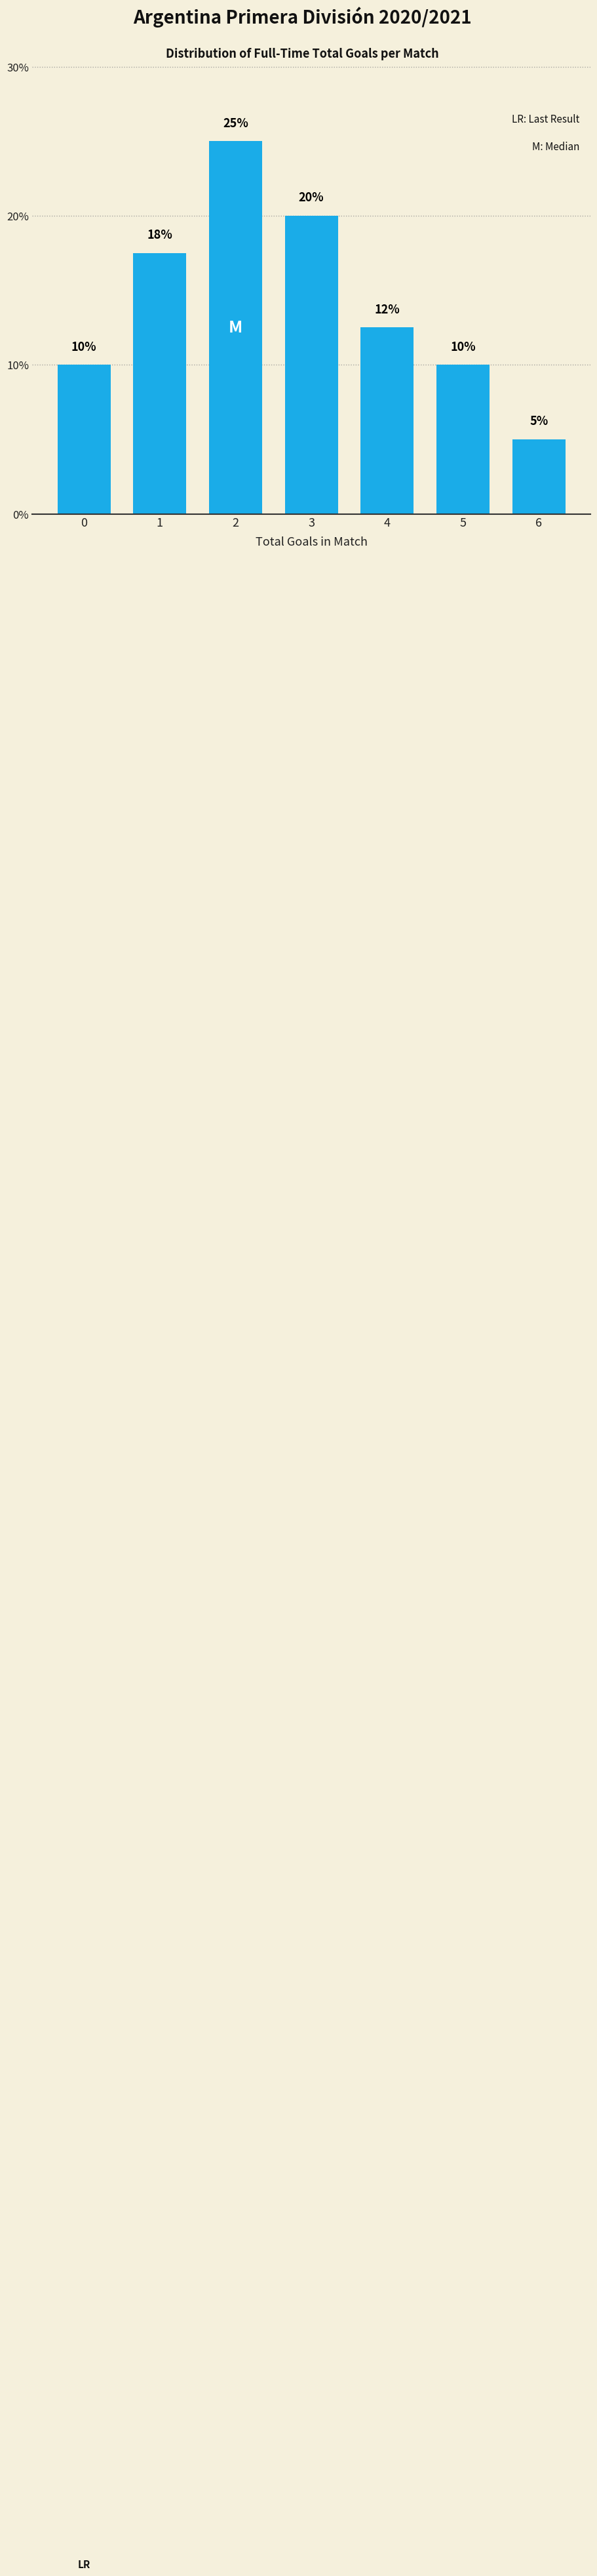

What is the minimum value shown in the chart?

5.0